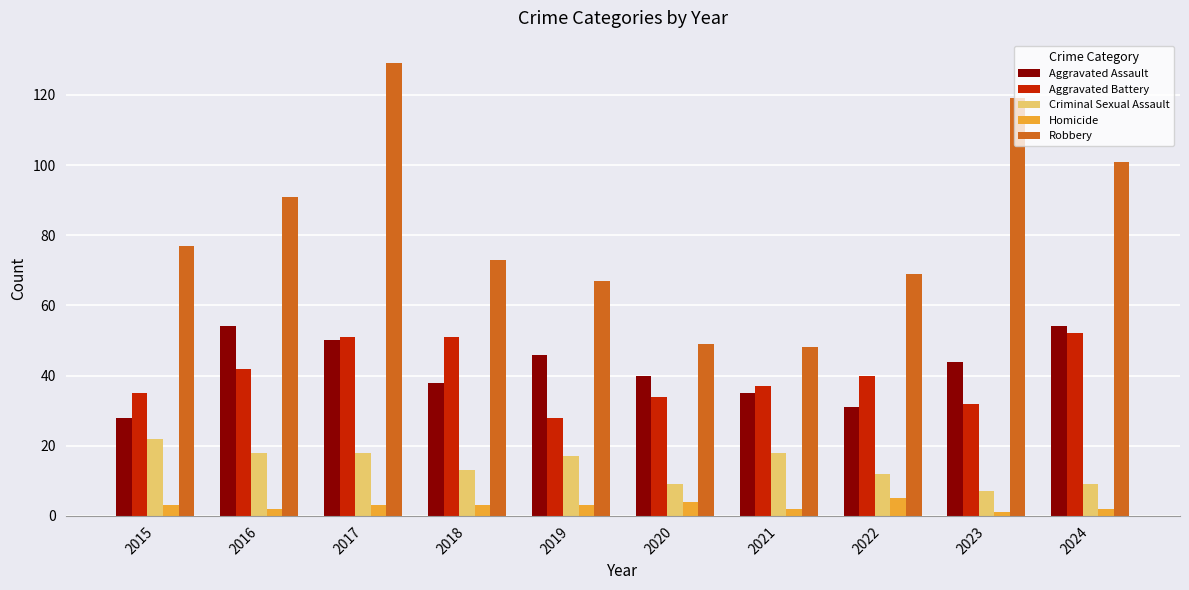

How many bars are there in each group?

5